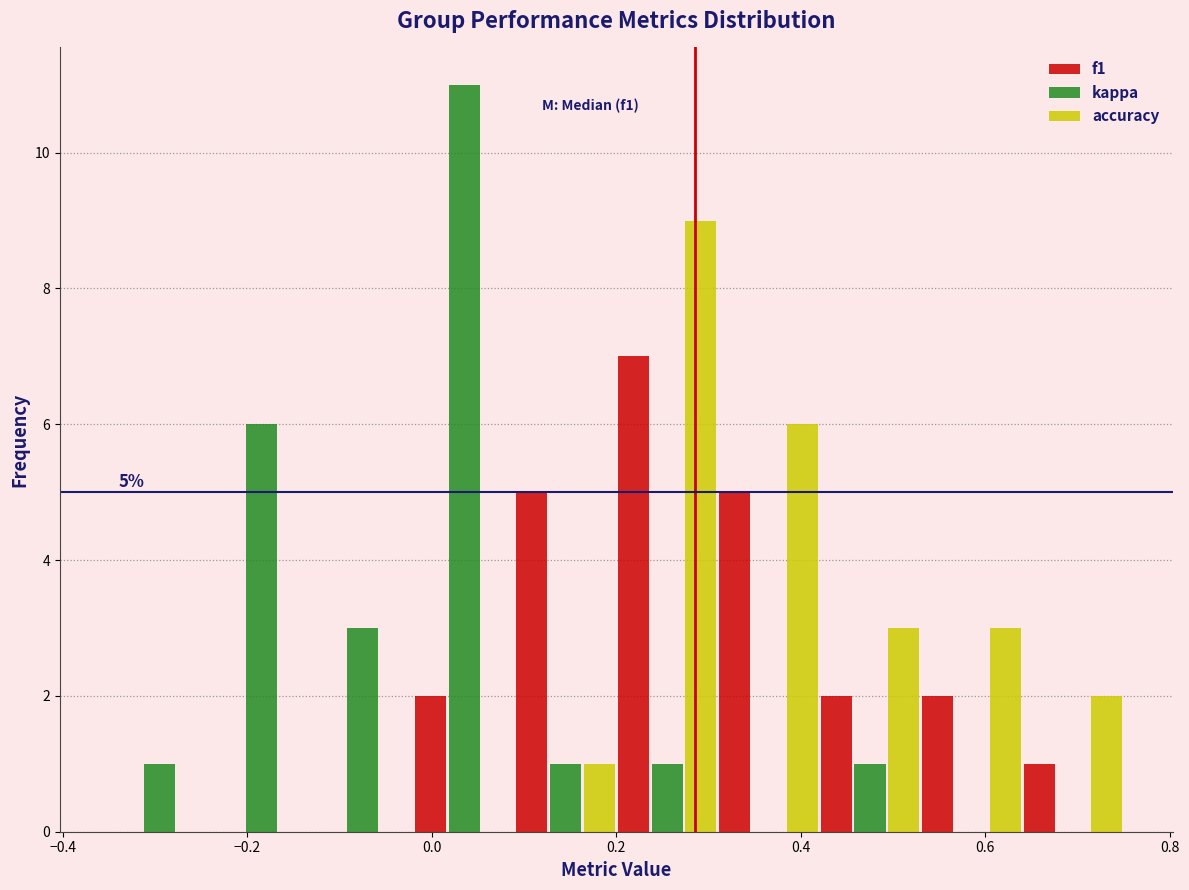

In the kappa series, which range on the x-axis has the tallest bar?

-0.02 to 0.09